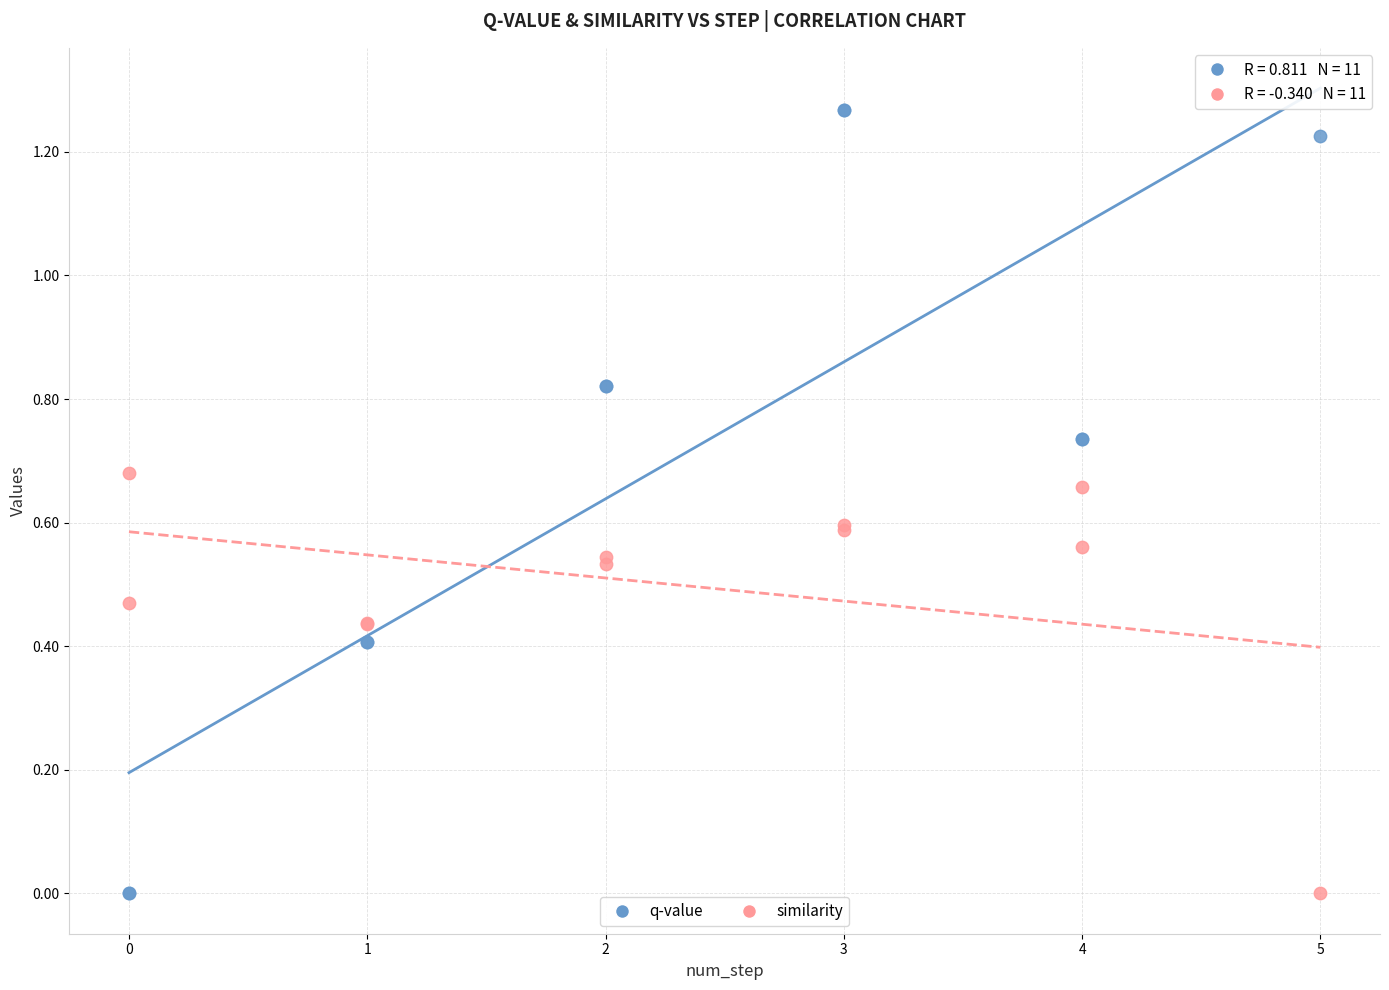

Which series has the largest Y range (max minus min)?

q-value